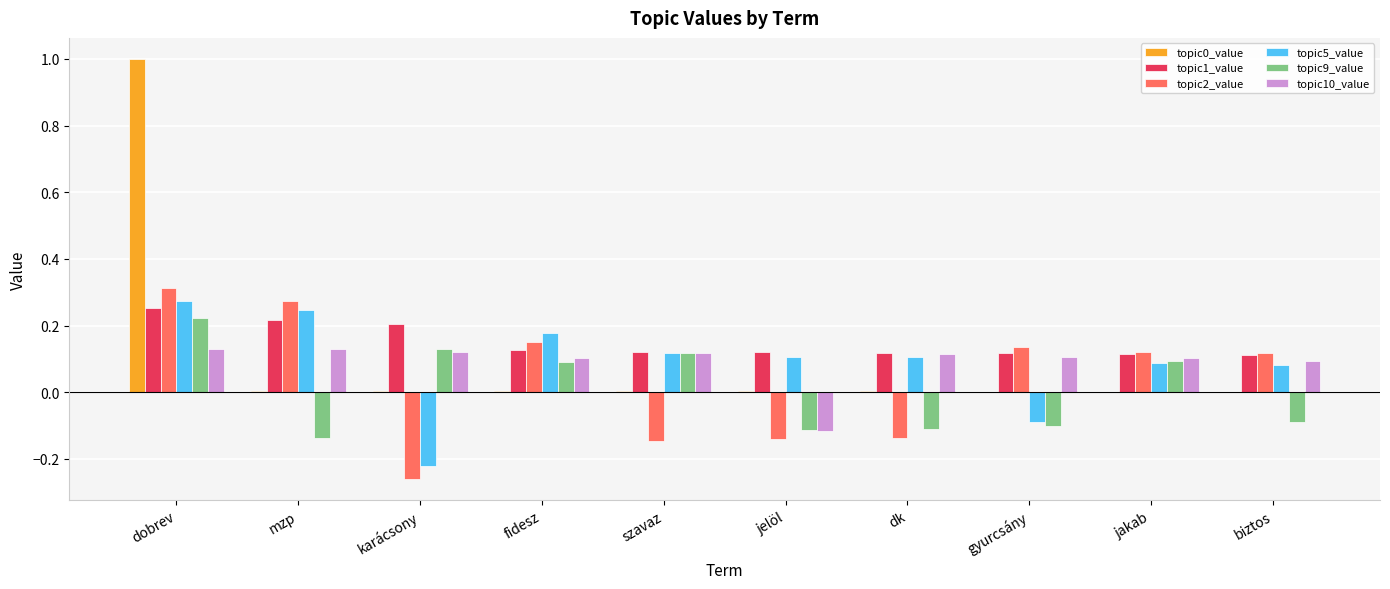

Count the number of data series in this chart.

6